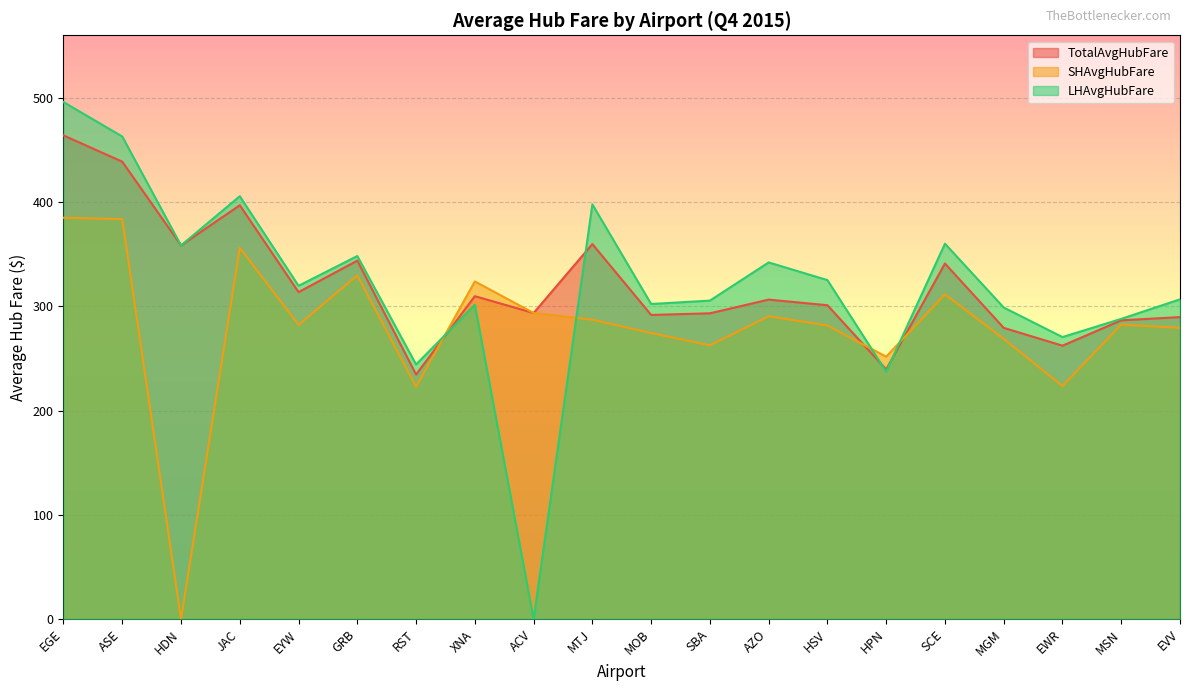

What is the approximate value of LHAvgHubFare at JAC?

405.6